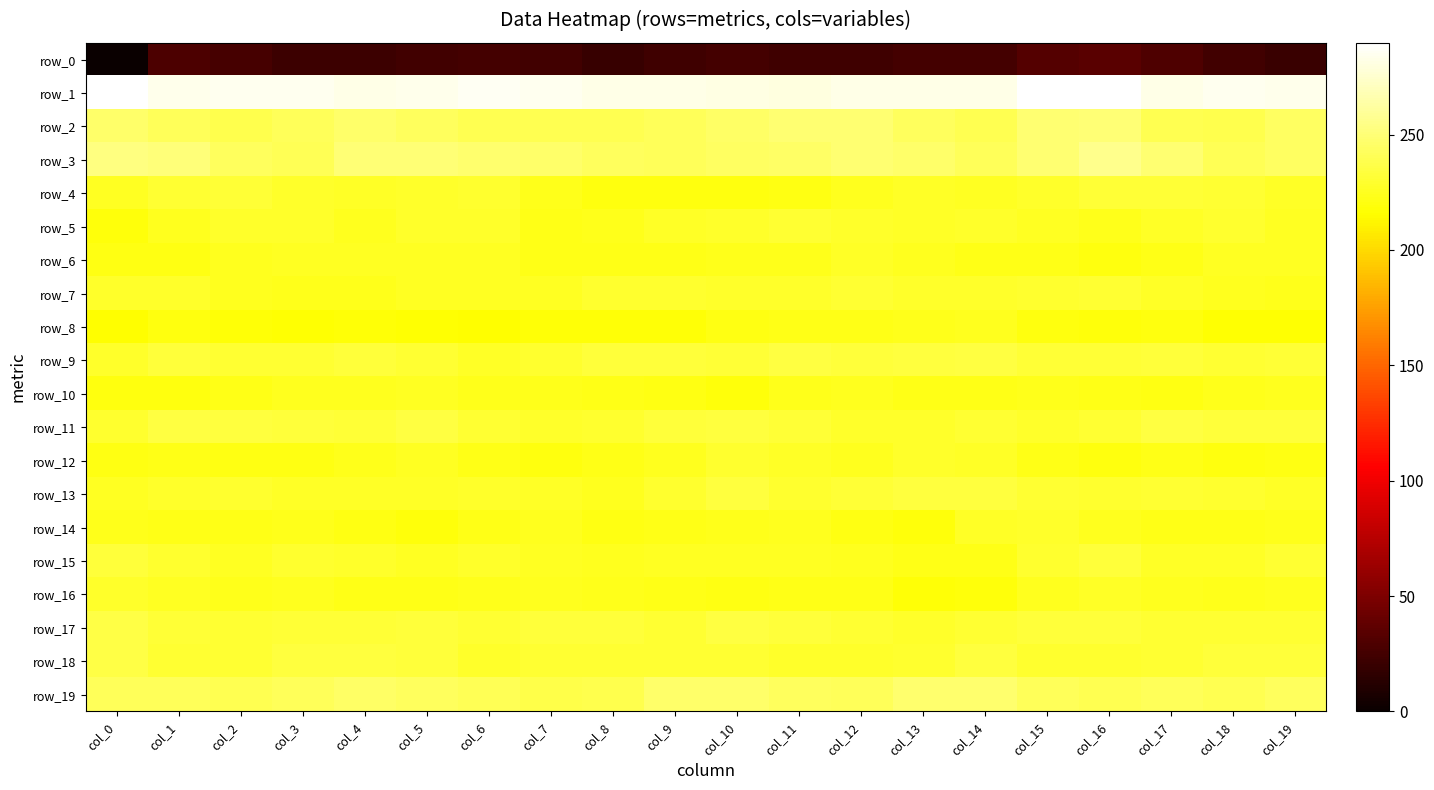

What is the difference between the second highest and minimum values in the row_1 series?

9.5